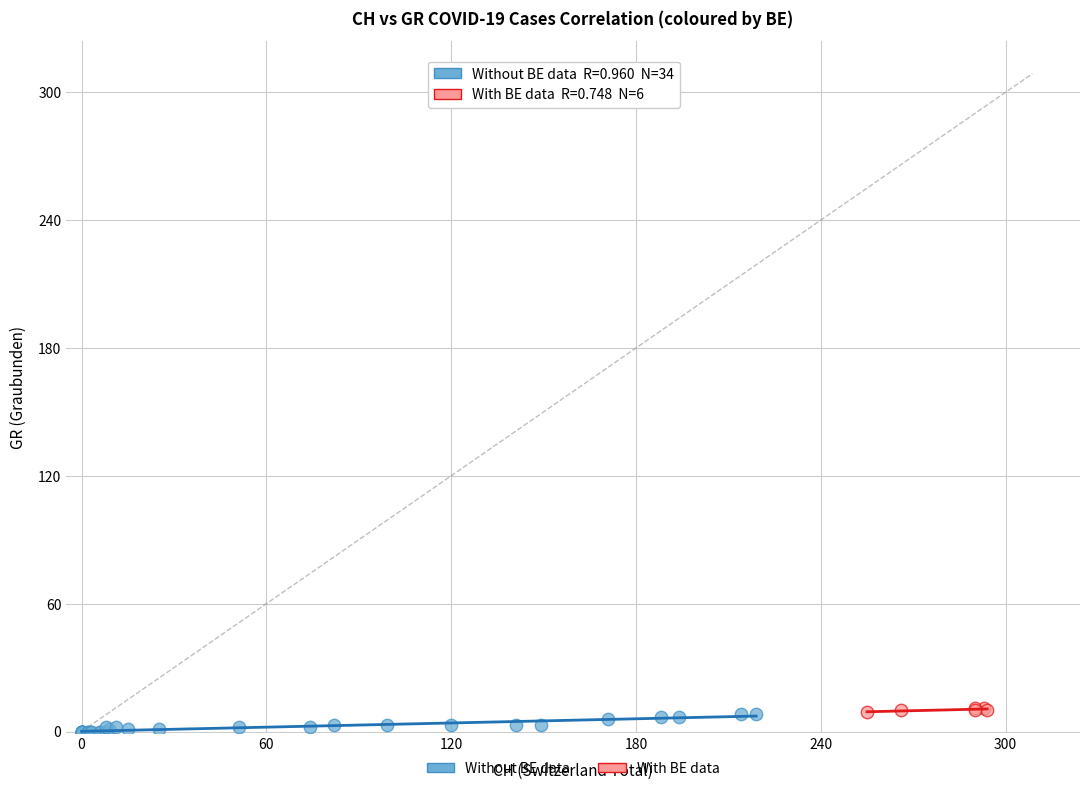

Which series has the widest spread of Y values?

Without BE data